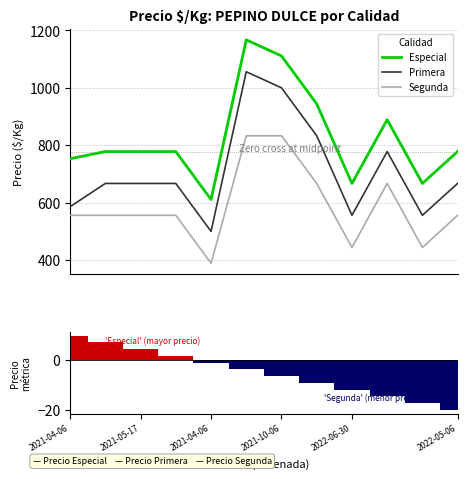

True or false: Segunda and Especial intersect in this chart.

False